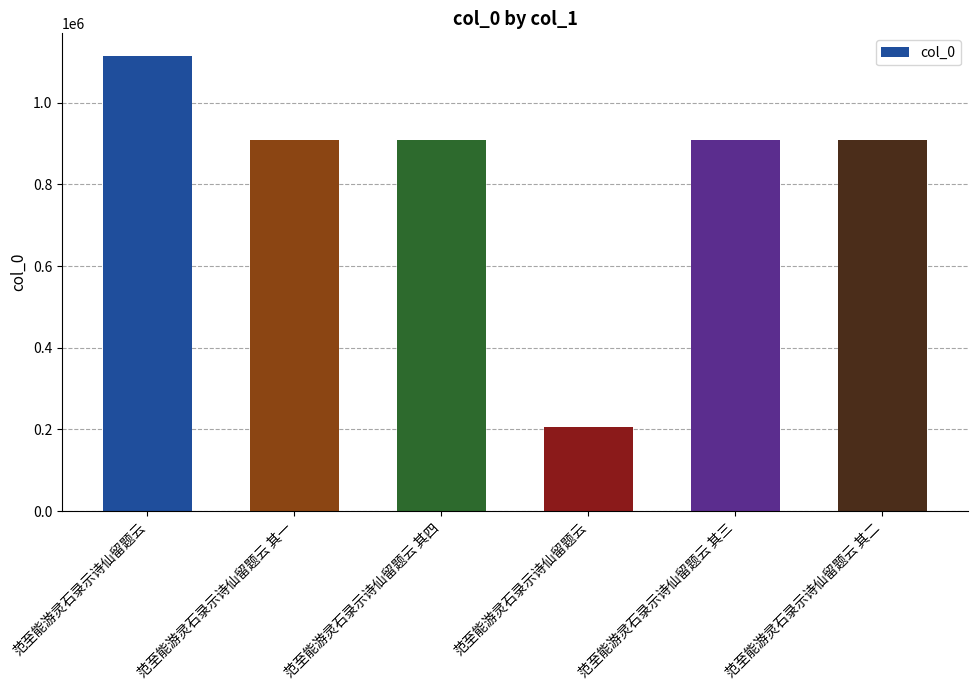

How many distinct data groups are displayed?

1